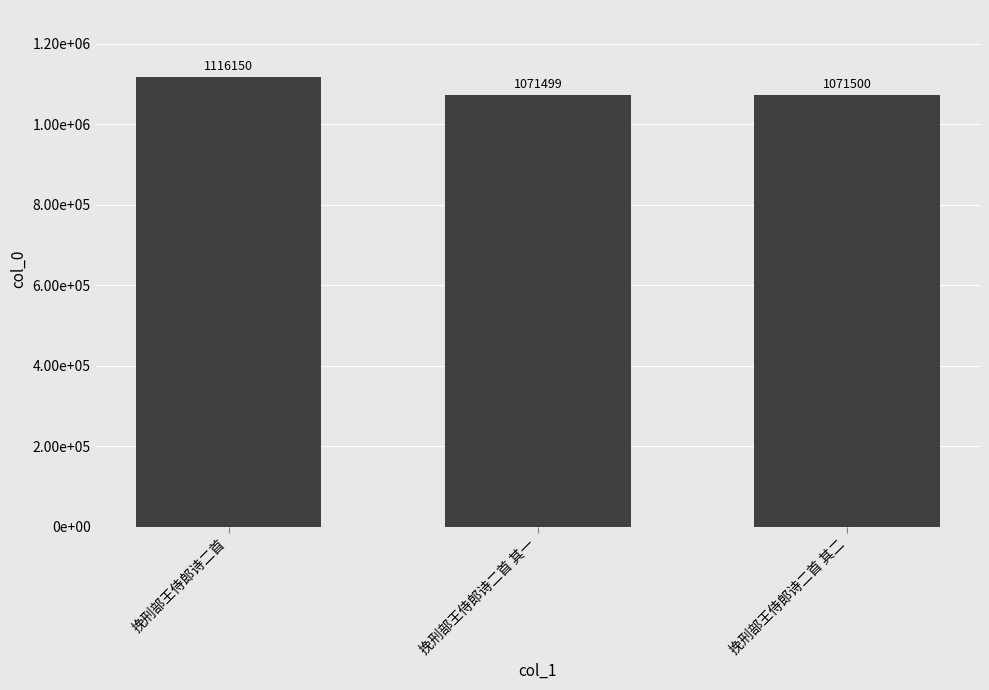

List the labels in order of value, smallest first.

挽刑部王侍郎诗二首 其一, 挽刑部王侍郎诗二首 其二, 挽刑部王侍郎诗二首